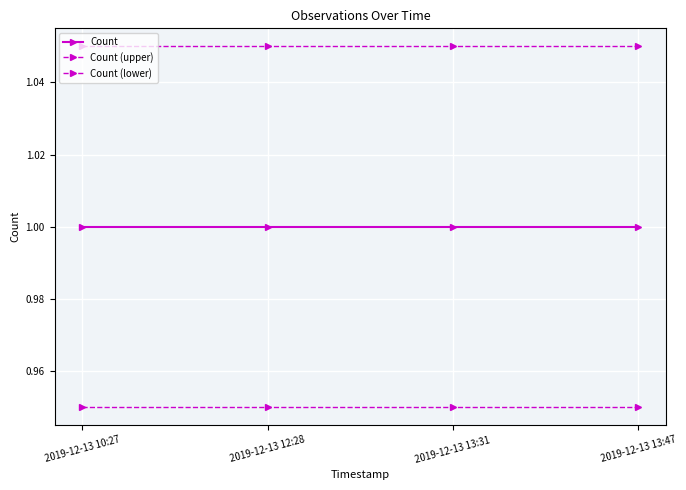

List the series in order of their peak value, lowest first.

Count (lower), Count, Count (upper)